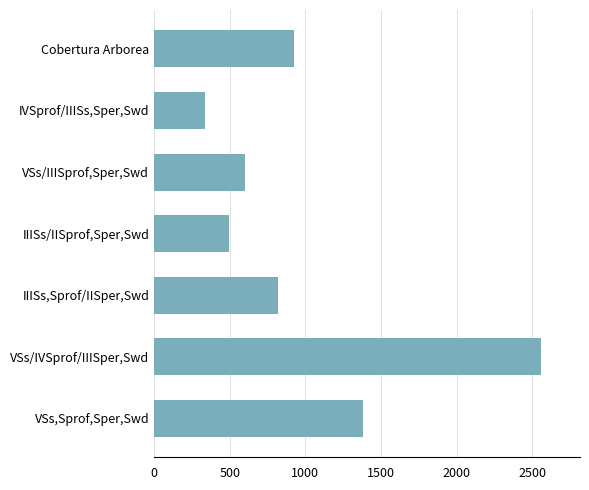

At which label is the value closest to 1448?

VSs,Sprof,Sper,Swd